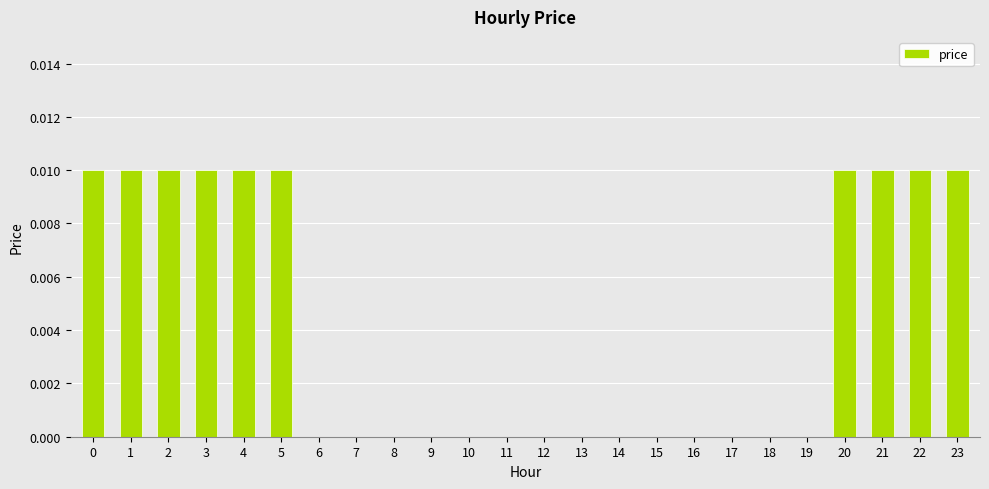

Is it true that the value at 16 is 0.0?

True